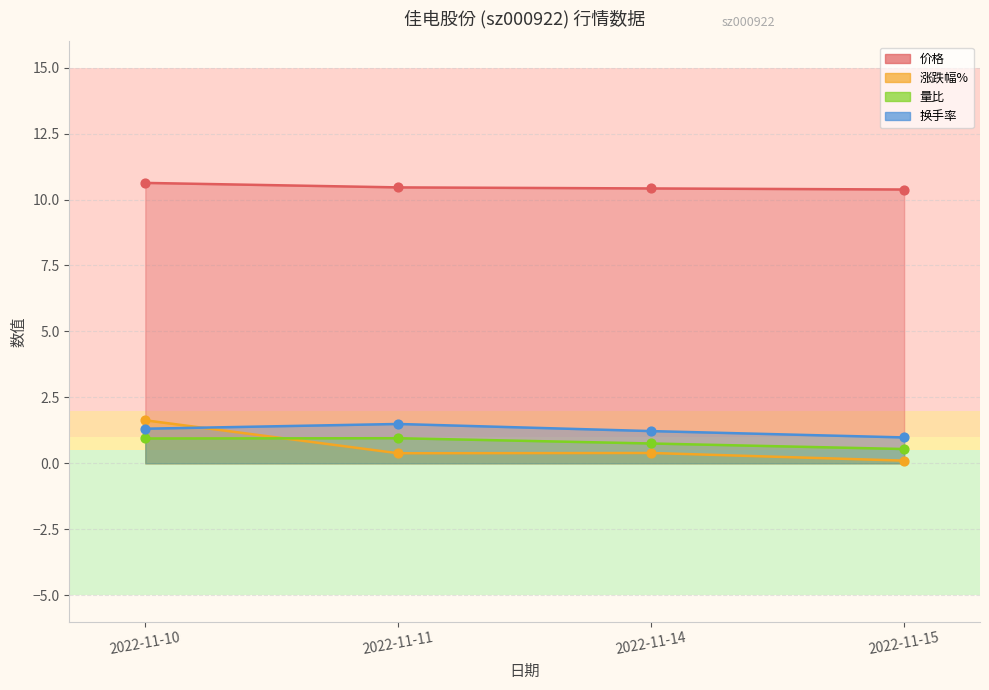

Is the value of 价格 at 2022-11-11 greater than the value of 换手率 at 2022-11-15?

Yes